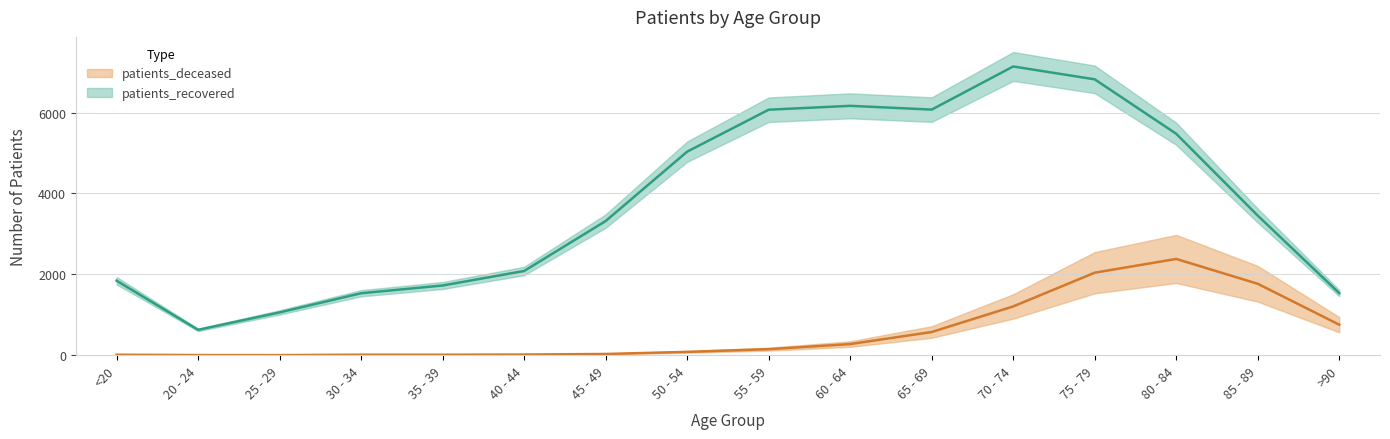

What is the difference between the maximum and minimum values in the patients_deceased series?

2378